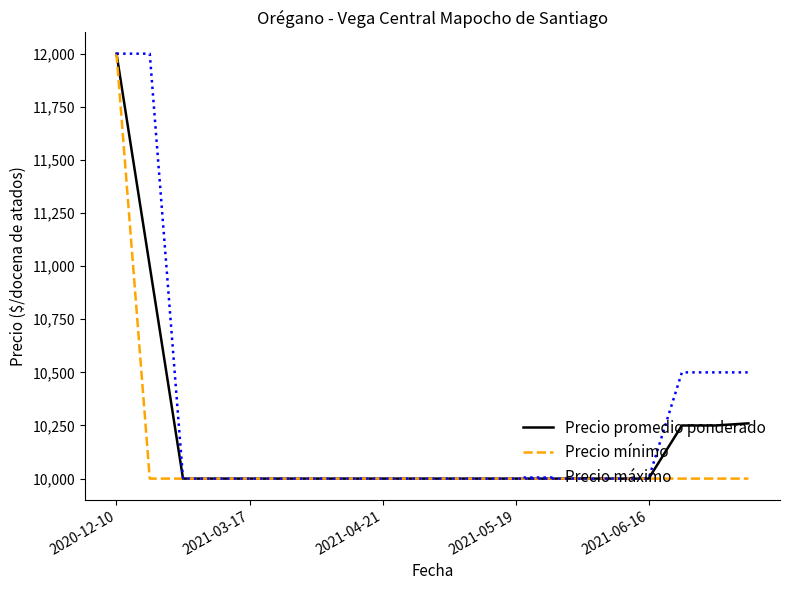

List the series in order of their overall mean, lowest first.

Precio mínimo, Precio promedio ponderado, Precio máximo